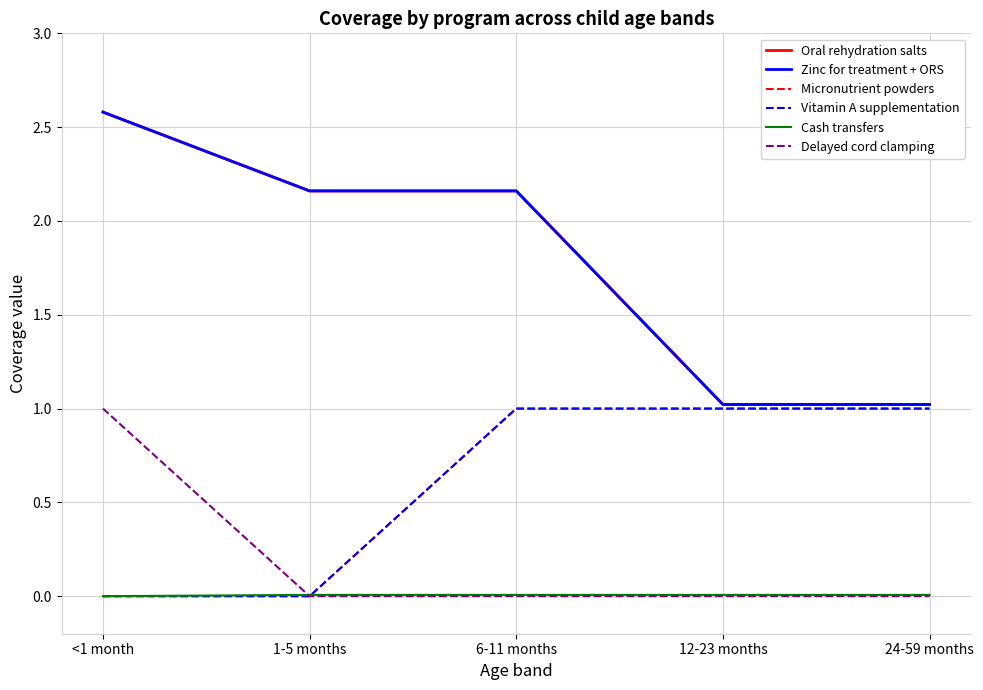

Where is Micronutrient powders nearest to the value 0?

<1 month